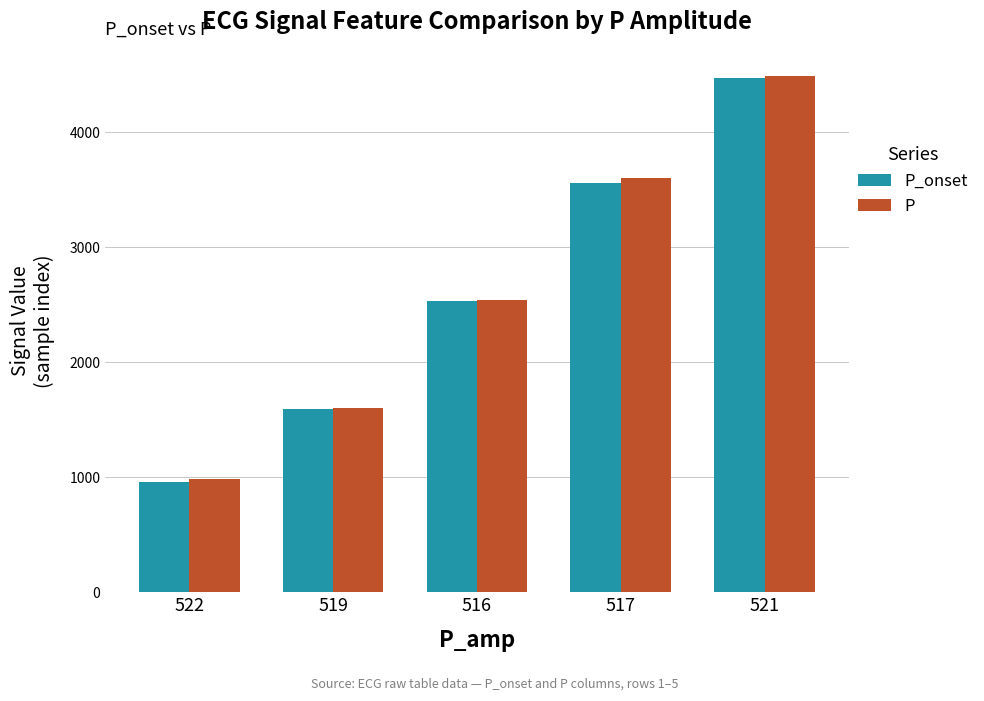

How many bars are there in total?

10